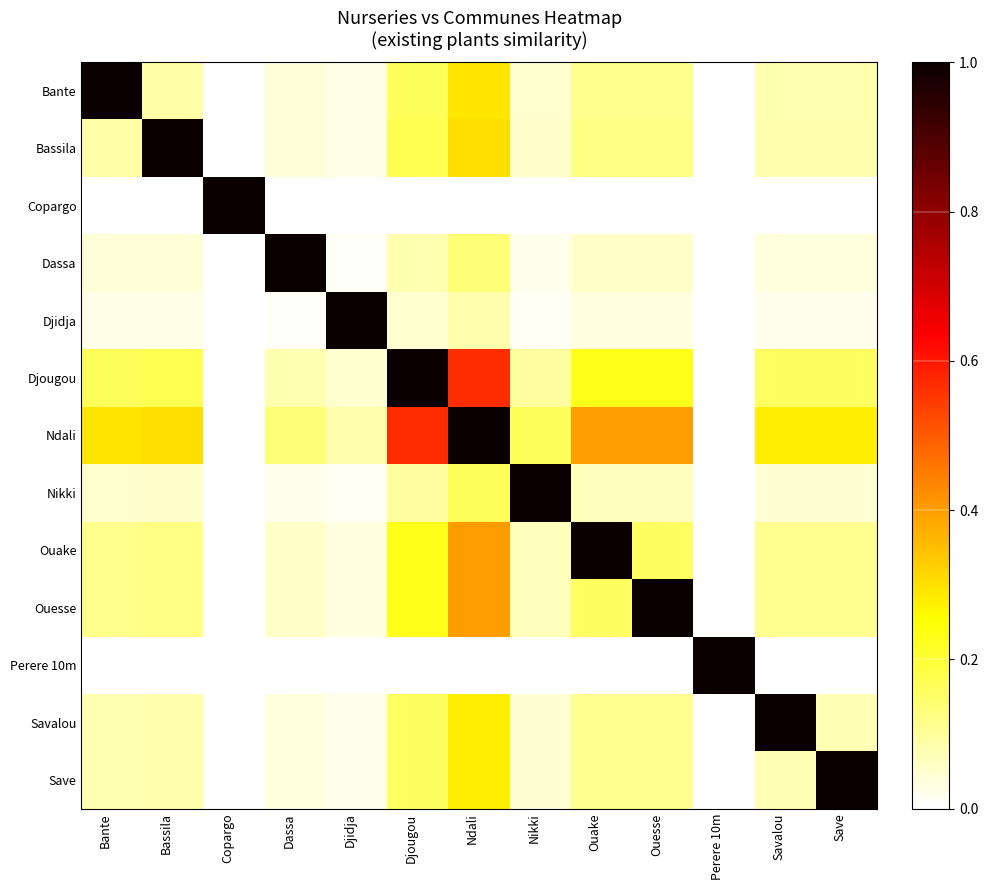

How many series are shown in this chart?

13